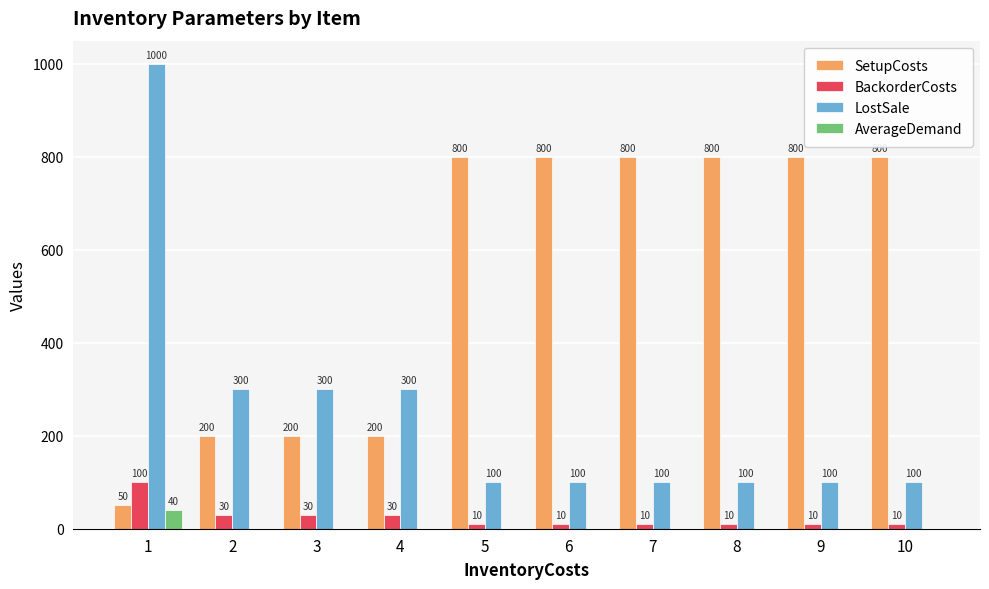

Is it true that LostSale equals 100 at 8?

True